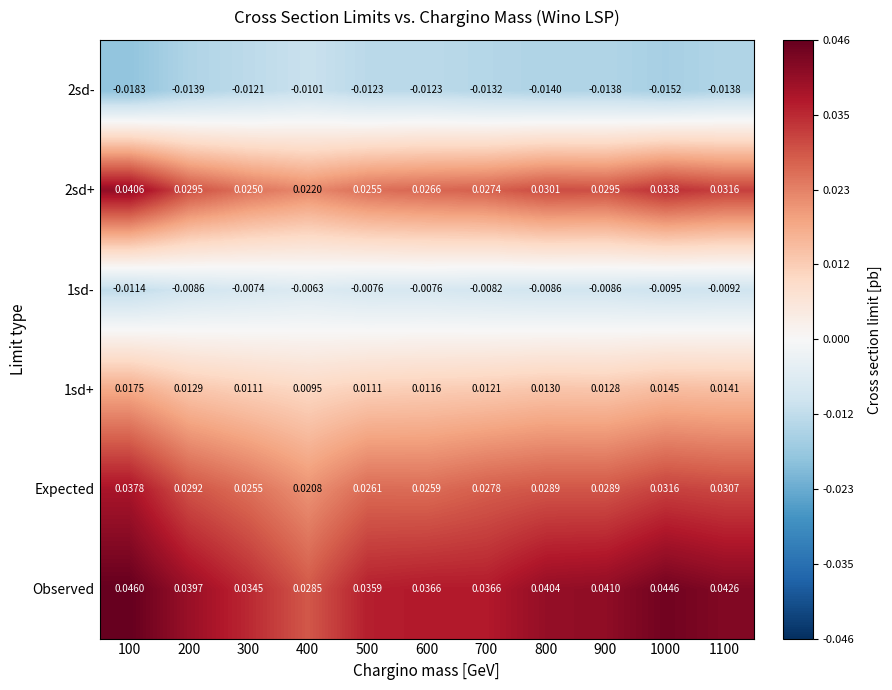

Which series has the largest total across all categories?

Observed